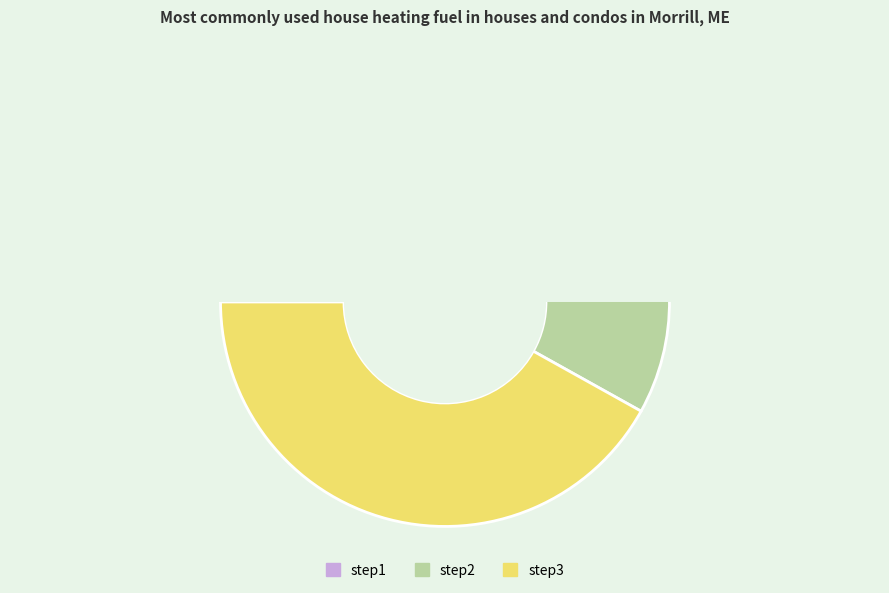

To the nearest percent, what is the average slice percentage?

33%